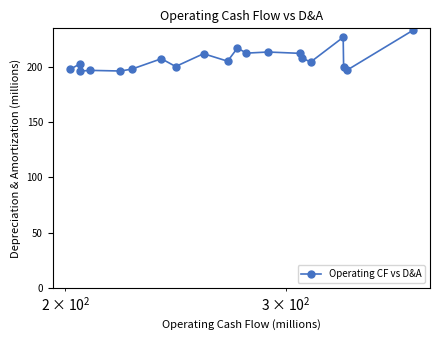

What is the maximum value shown in the chart?

232.7